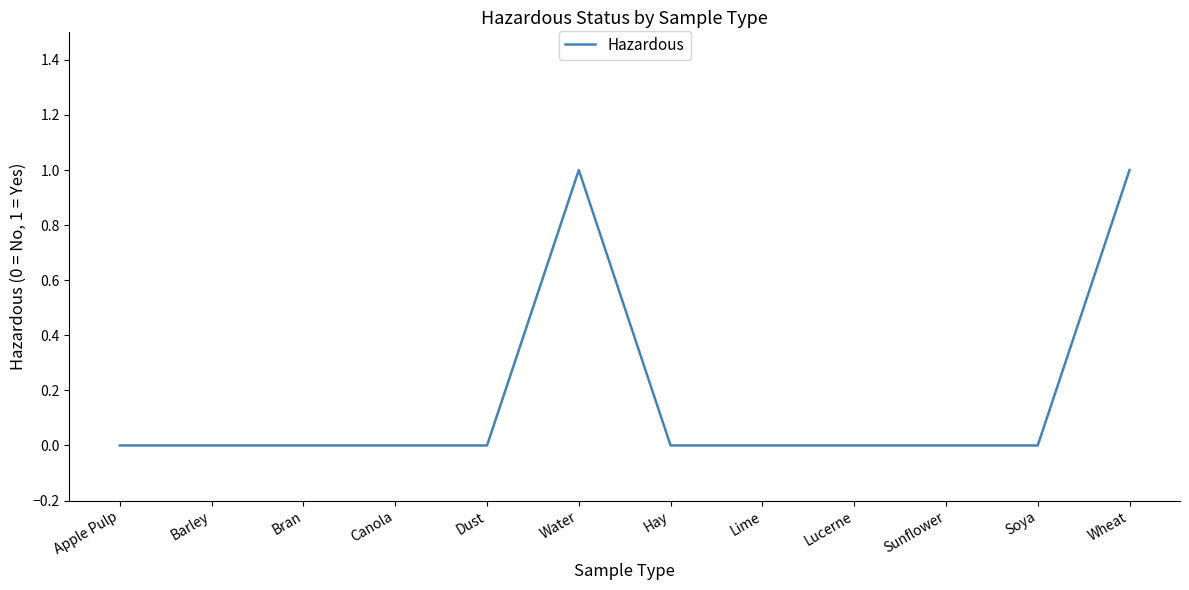

What position from the right is Hay?

6